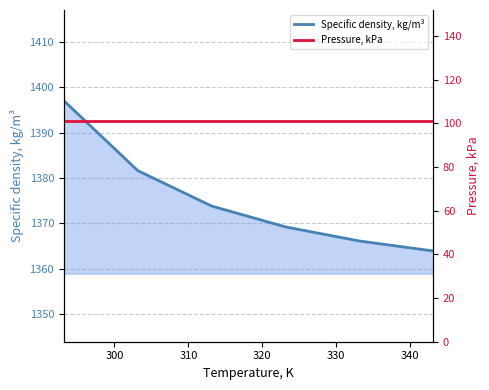

What is the difference between the second highest and second lowest values in the Specific density, kg/m³ series?

15.5